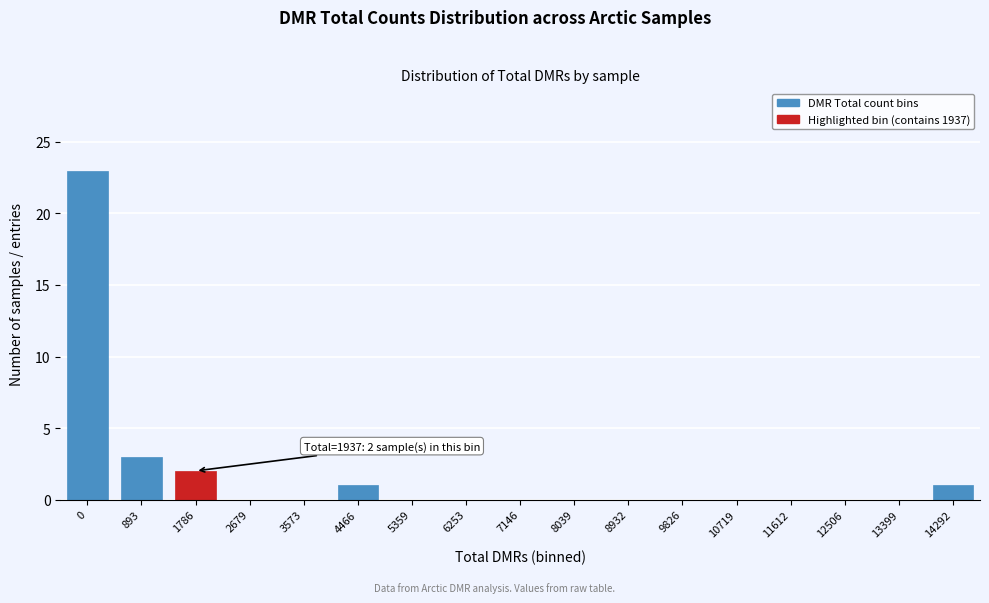

Reading left to right, extract all data points from this chart.

0=23	893=3	1786=2	2679=0	3573=0	4466=1	5359=0	6253=0	7146=0	8039=0	8932=0	9826=0	10719=0	11612=0	12506=0	13399=0	14292=1